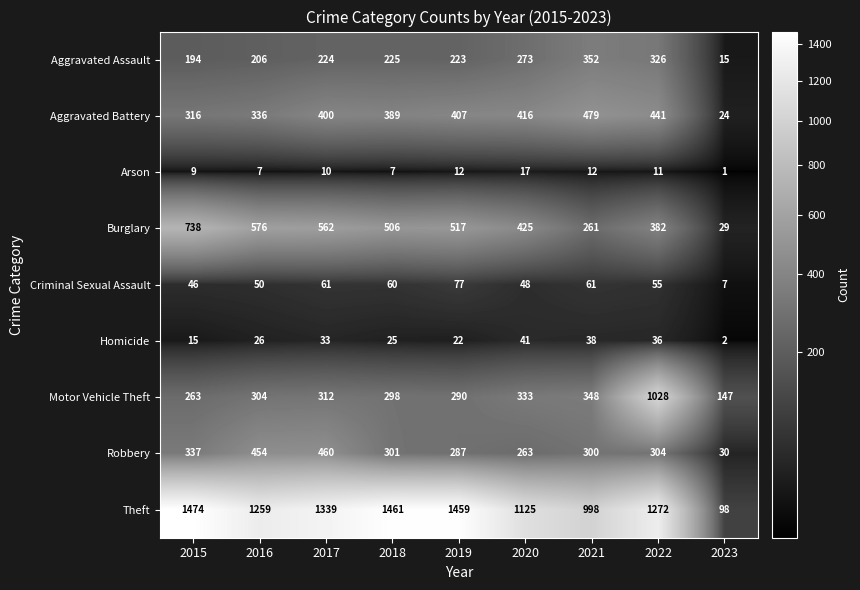

At 2023, list the series in order from smallest to largest.

Arson, Homicide, Criminal Sexual Assault, Aggravated Assault, Aggravated Battery, Burglary, Robbery, Theft, Motor Vehicle Theft